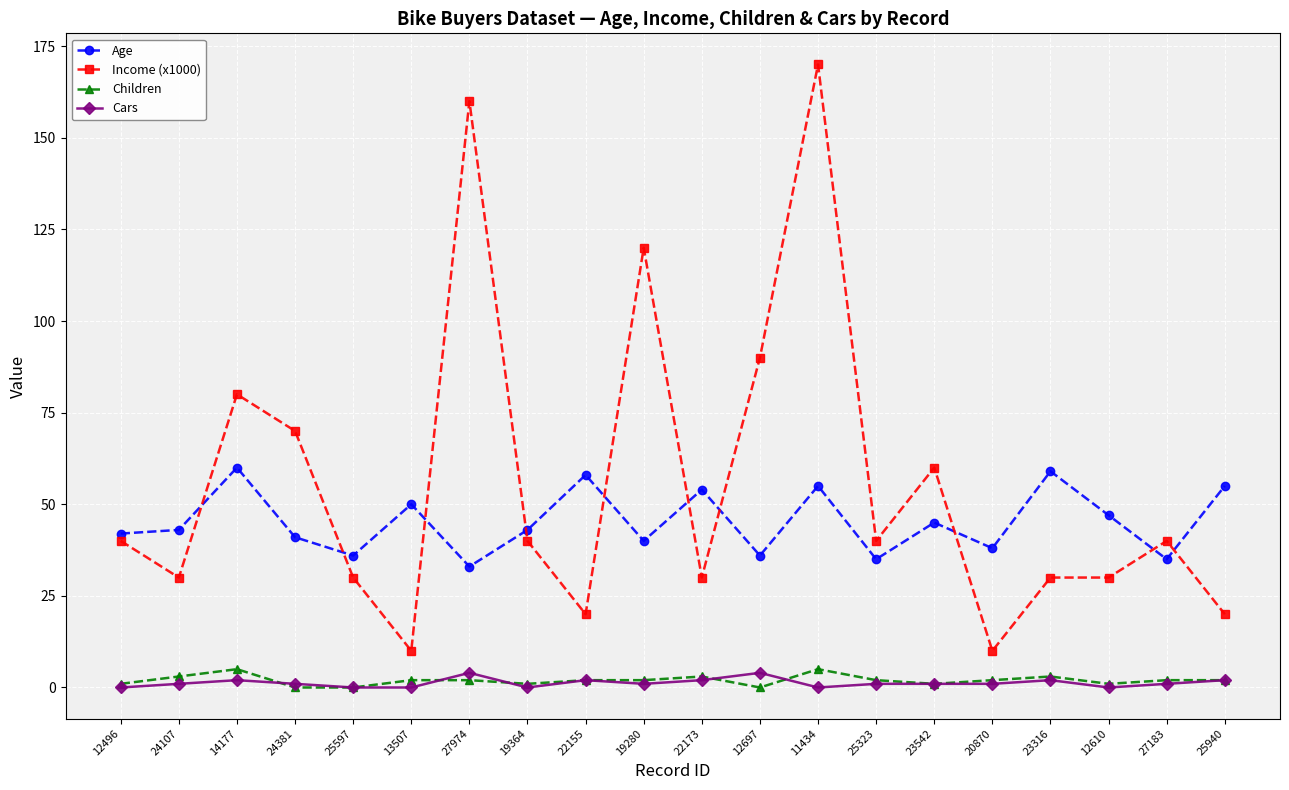

In Age, how many points are higher than both neighbors (excluding endpoints)?

7